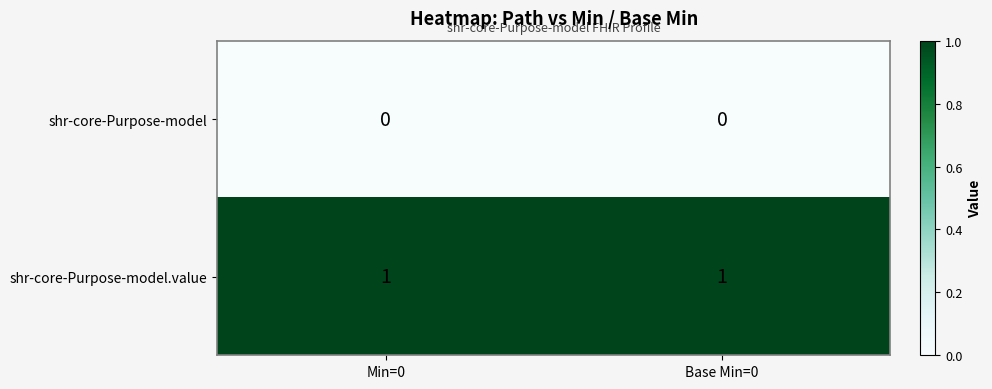

The value of shr-core-Purpose-model.value at Min=0 is 2. True or false?

False